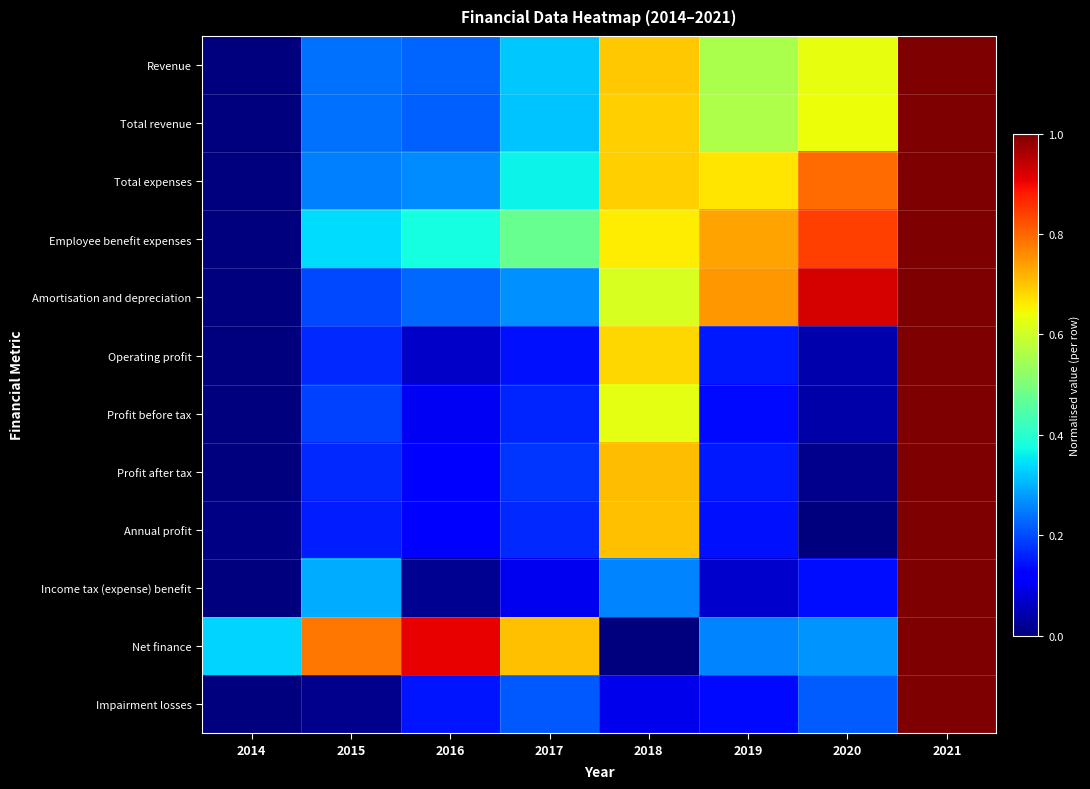

What is the difference between the highest and lowest values at 2014?

0.3